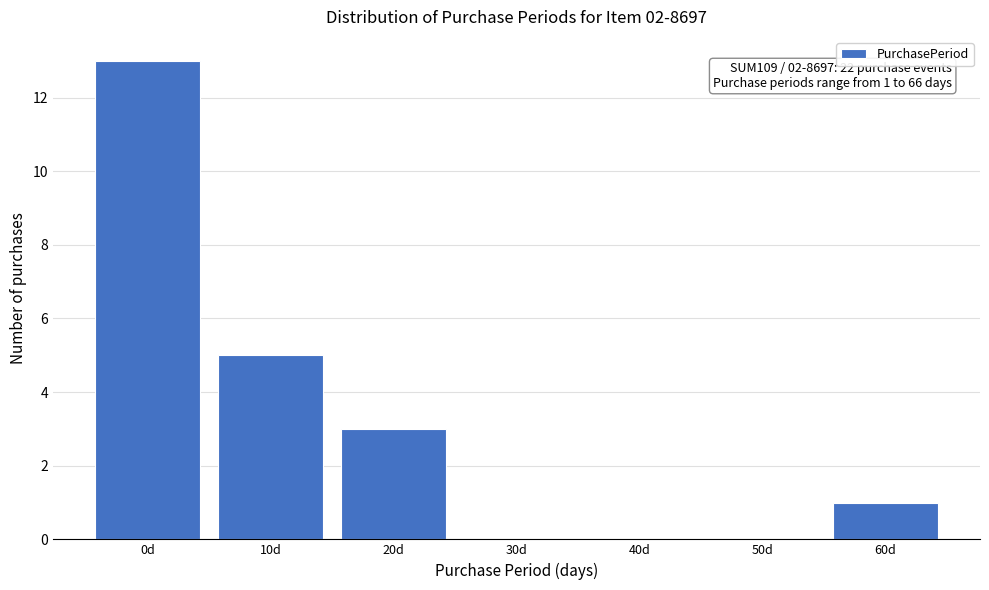

Reading right to left, extract all data points from this chart.

60d=1	50d=0	40d=0	30d=0	20d=3	10d=5	0d=13